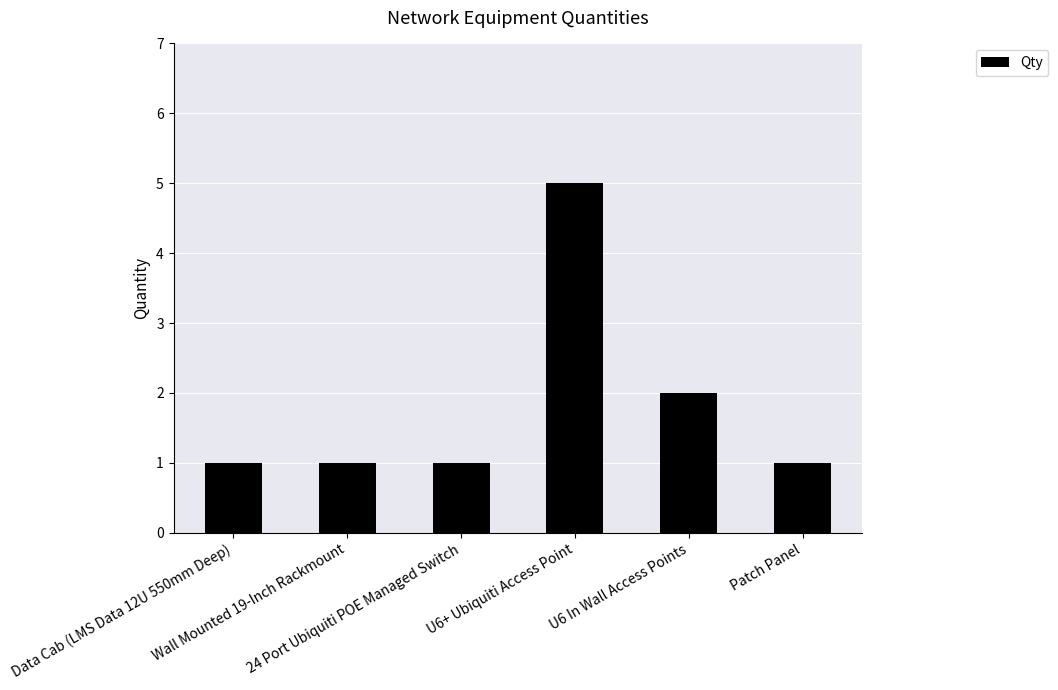

At which label is the value closest to 3?

U6 In Wall Access Points